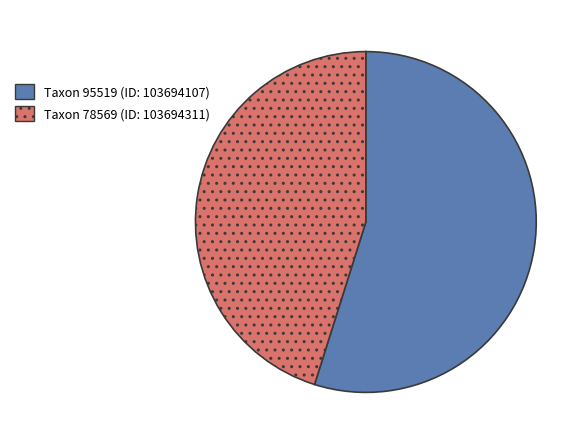

Does any single category account for the majority?

Yes